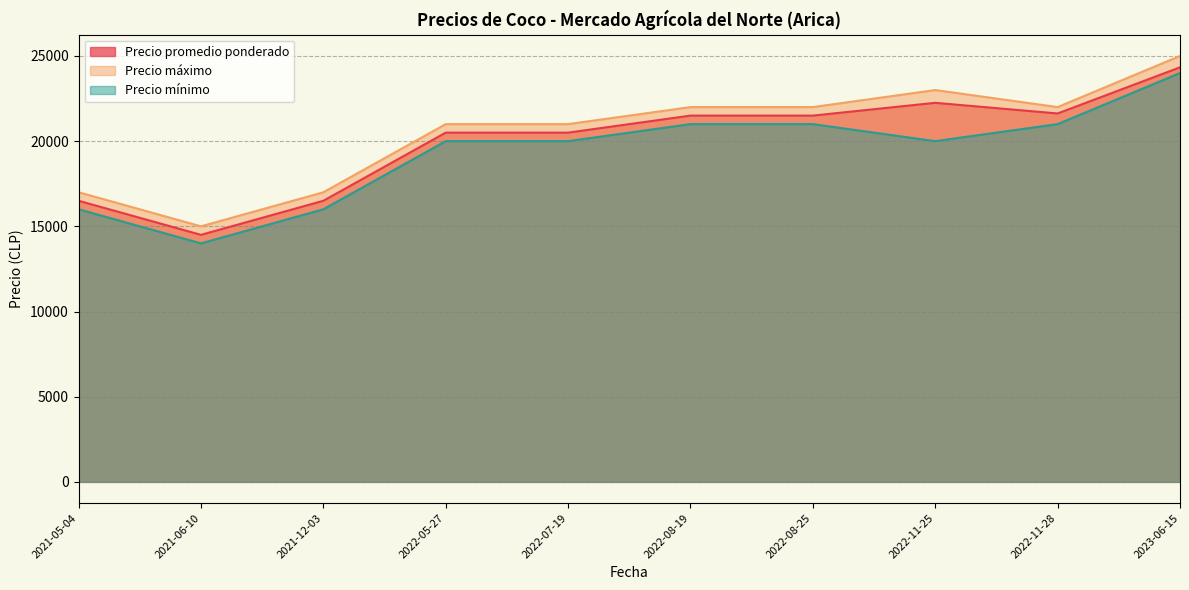

What is the approximate value of Precio máximo at 2022-11-28?

22000